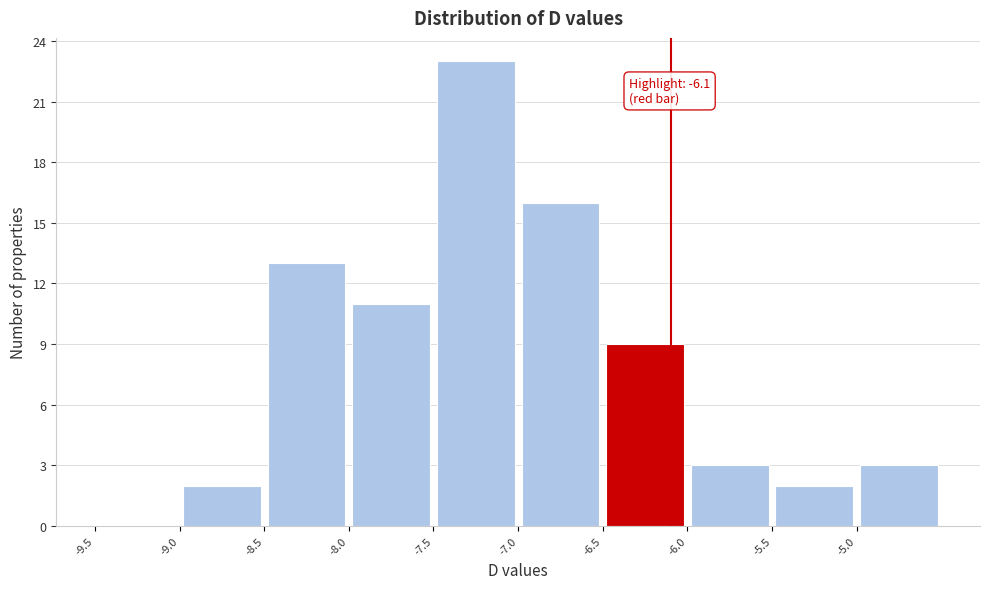

Which range on the x-axis has the tallest bar?

-7.5 to -7.0